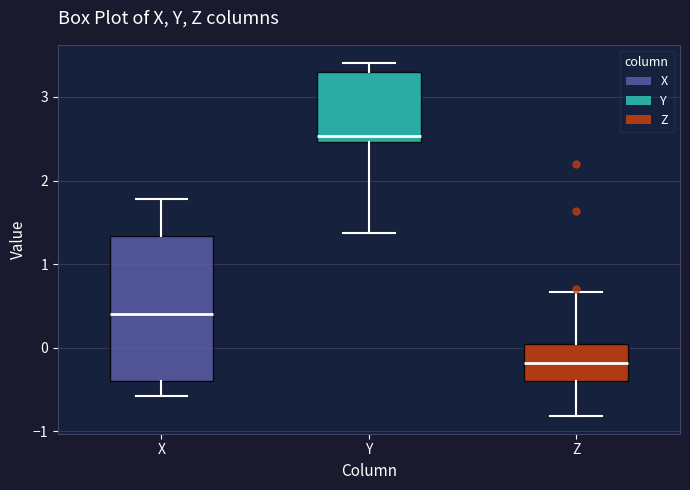

Reading left to right, read every box against the y-axis: the position of its median line, the range the box covers, and the ends of its whiskers. The values are not printed on the chart, so give them approximately, as read against the axis.

X: median 0.4, box -0.4 to 1.3, whiskers -0.6 to 1.8
Y: median 2.5 (just above the box's lower edge), box 2.5 to 3.3, whiskers 1.4 to 3.4
Z: median -0.2, box -0.4 to 0.0, whiskers -0.8 to 0.7